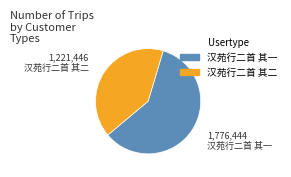

Is there any slice that represents more than half of the pie?

Yes